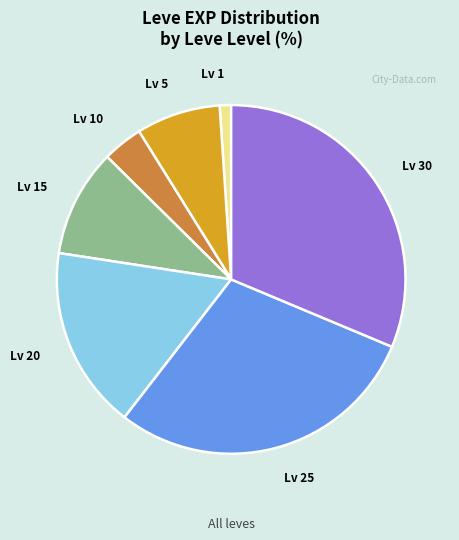

Between Lv 10 and Lv 30, which is larger?

Lv 30